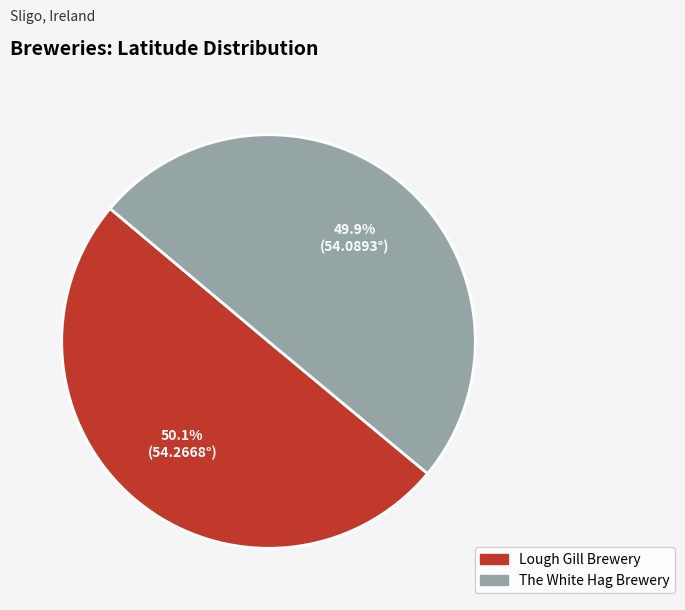

Approximately how many times larger is the value at Lough Gill Brewery compared to The White Hag Brewery?

1.0